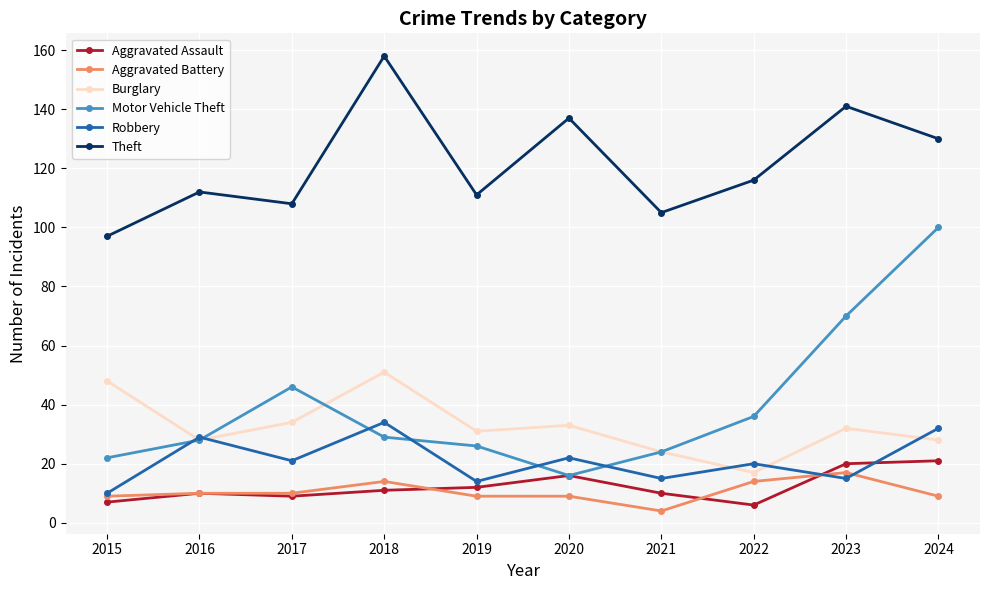

At how many categories does at least one series exceed 96?

10